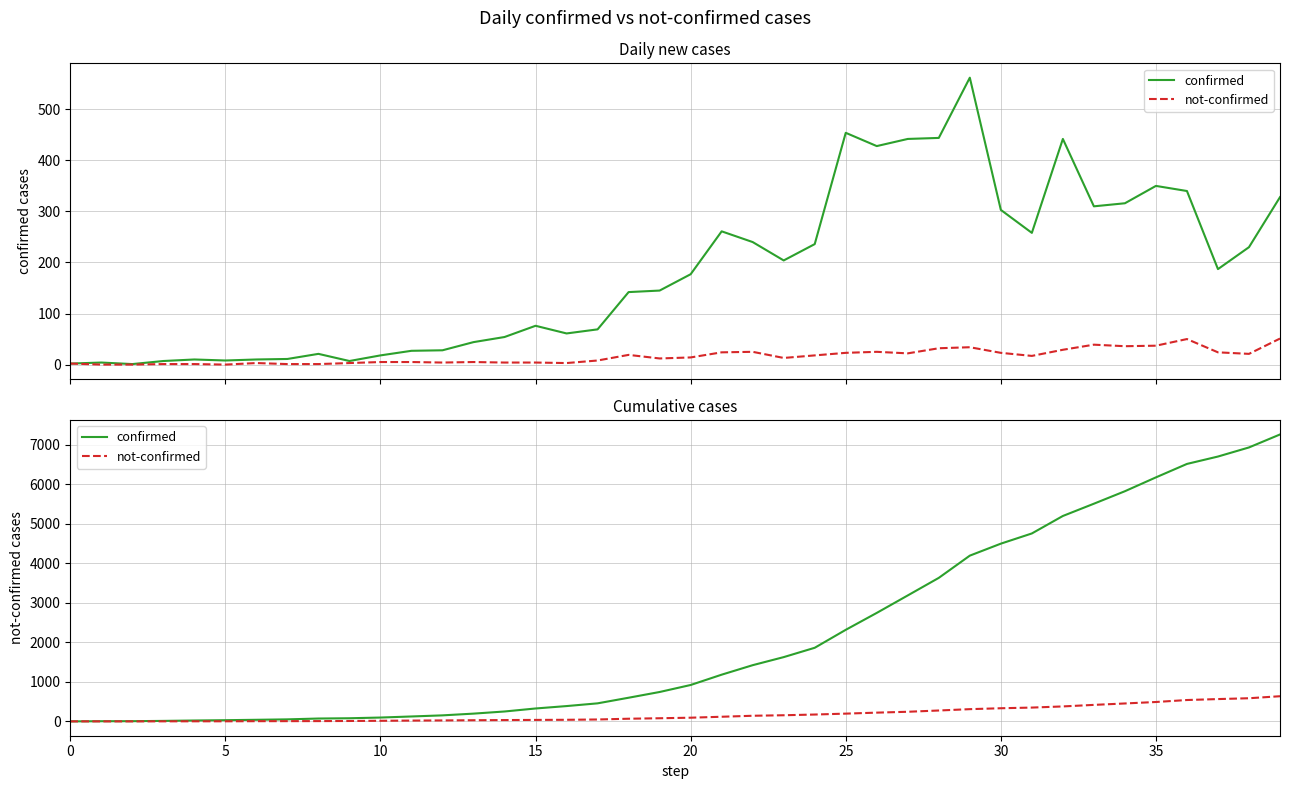

At which label does confirmed reach its peak?

39